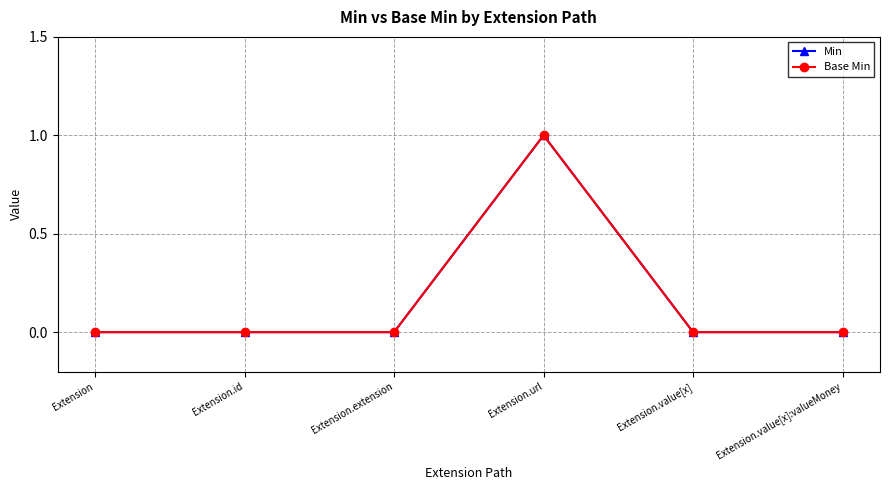

What is the label of the 5th point from the right?

Extension.id